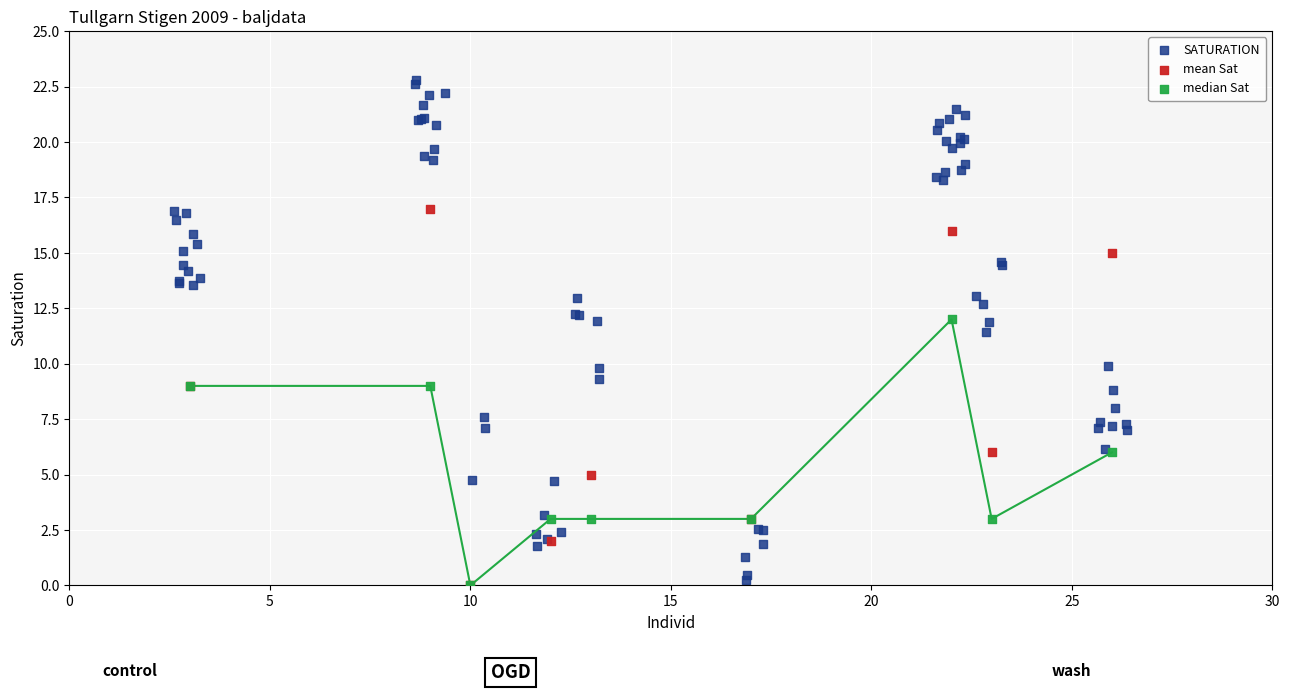

Which series has the largest Y range (max minus min)?

SATURATION